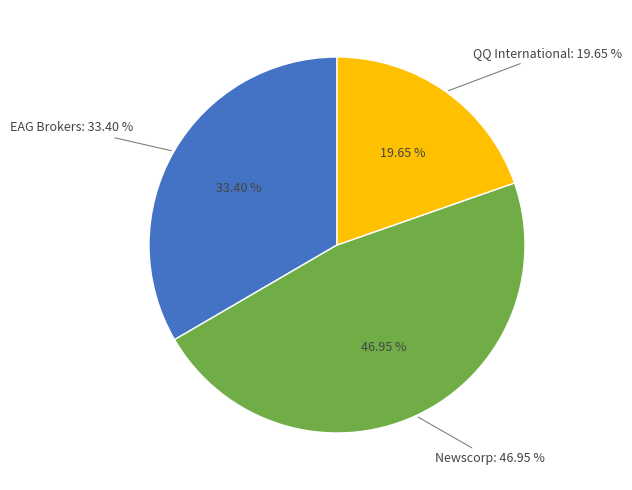

What percentage do Newscorp and EAG Brokers together represent?

80.4%